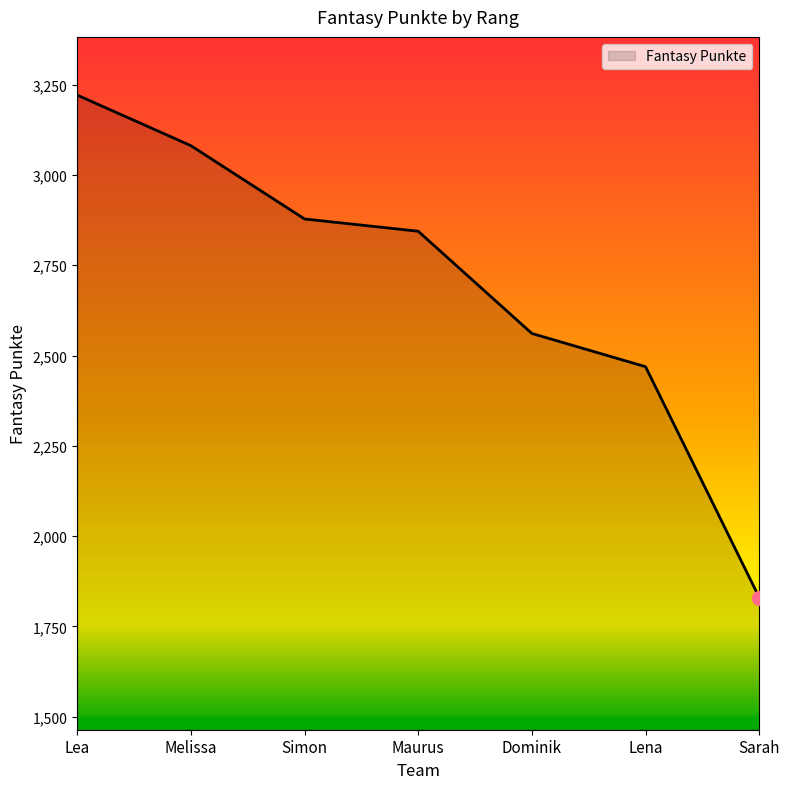

Reading right to left, transcribe all the data shown in this chart.

1830	2469	2561	2844	2878	3081	3221